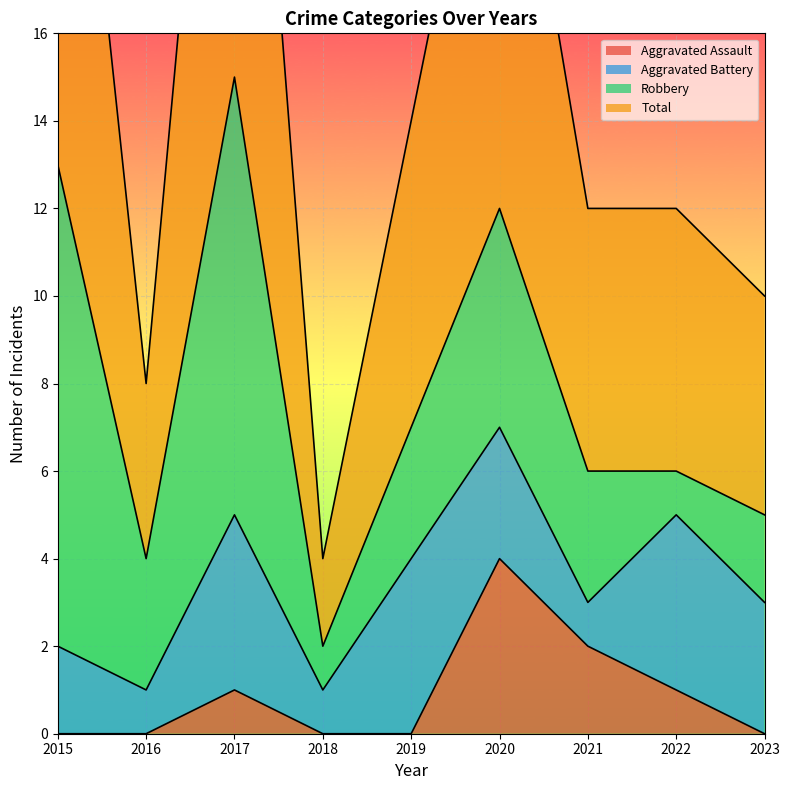

True or false: Aggravated Assault has a value of 0 at 2018.

True